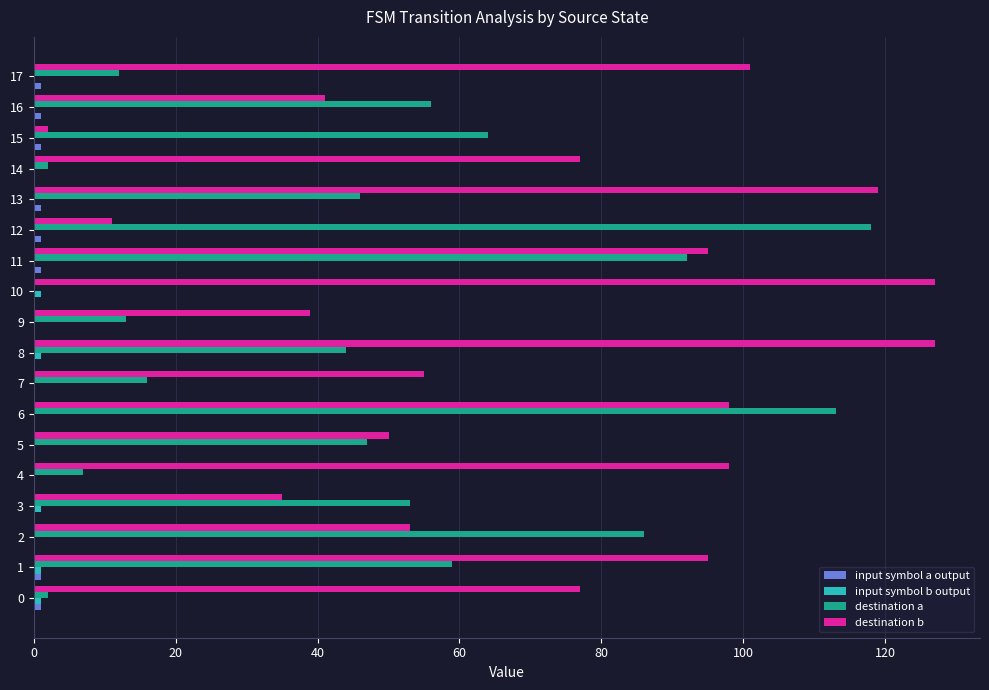

Is it true that destination b equals 11 at 12?

True